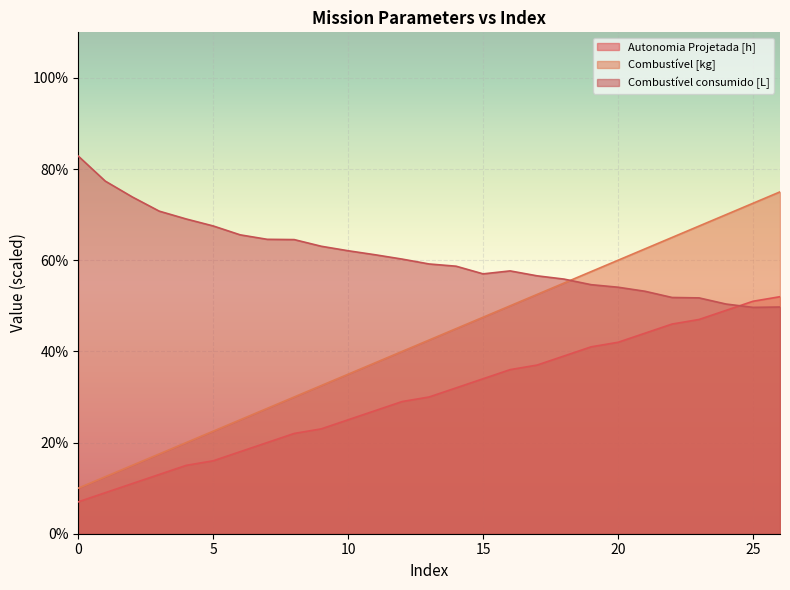

Reading right to left, extract all data points from this chart.

Autonomia Projetada [h]: 26=52.0	25=51.0	24=49.0	23=47.0	22=46.0	21=44.0	20=42.0	19=41.0	18=39.0	17=37.0	16=36.0	15=34.0	14=32.0	13=30.0	12=29.0	11=27.0	10=25.0	9=23.0	8=22.0	7=20.0	6=18.0	5=16.0	4=15.0	3=13.0	2=11.0	1=9.0	0=7.0
Combustível [kg]: 26=75.0	25=72.5	24=70.0	23=67.5	22=65.0	21=62.5	20=60.0	19=57.5	18=55.0	17=52.5	16=50.0	15=47.5	14=45.0	13=42.5	12=40.0	11=37.5	10=35.0	9=32.5	8=30.0	7=27.5	6=25.0	5=22.5	4=20.0	3=17.5	2=15.0	1=12.5	0=10.0
Combustível consumido [L]: 26=49.7	25=49.7	24=50.4	23=51.7	22=51.8	21=53.2	20=54.1	19=54.6	18=55.9	17=56.6	16=57.7	15=57.0	14=58.7	13=59.2	12=60.2	11=61.2	10=62.1	9=63.1	8=64.5	7=64.6	6=65.6	5=67.5	4=69.0	3=70.8	2=73.9	1=77.4	0=82.8